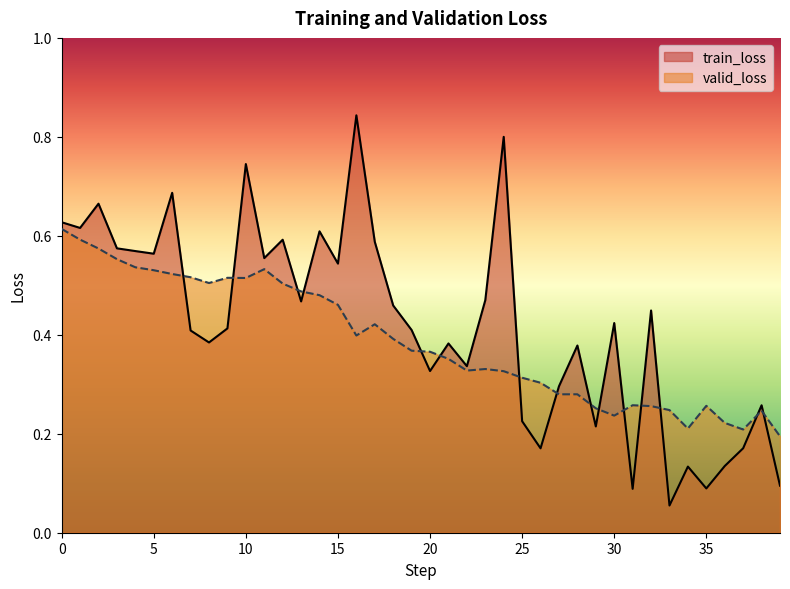

Reading left to right, list all the values displayed in this chart.

train_loss: 0=0.6	1=0.6	2=0.7	3=0.6	4=0.6	5=0.6	6=0.7	7=0.4	8=0.4	9=0.4	10=0.7	11=0.6	12=0.6	13=0.5	14=0.6	15=0.5	16=0.8	17=0.6	18=0.5	19=0.4	20=0.3	21=0.4	22=0.3	23=0.5	24=0.8	25=0.2	26=0.2	27=0.3	28=0.4	29=0.2	30=0.4	31=0.1	32=0.4	33=0.1	34=0.1	35=0.1	36=0.1	37=0.2	38=0.3	39=0.1
valid_loss: 0=0.6	1=0.6	2=0.6	3=0.6	4=0.5	5=0.5	6=0.5	7=0.5	8=0.5	9=0.5	10=0.5	11=0.5	12=0.5	13=0.5	14=0.5	15=0.5	16=0.4	17=0.4	18=0.4	19=0.4	20=0.4	21=0.4	22=0.3	23=0.3	24=0.3	25=0.3	26=0.3	27=0.3	28=0.3	29=0.3	30=0.2	31=0.3	32=0.3	33=0.2	34=0.2	35=0.3	36=0.2	37=0.2	38=0.2	39=0.2